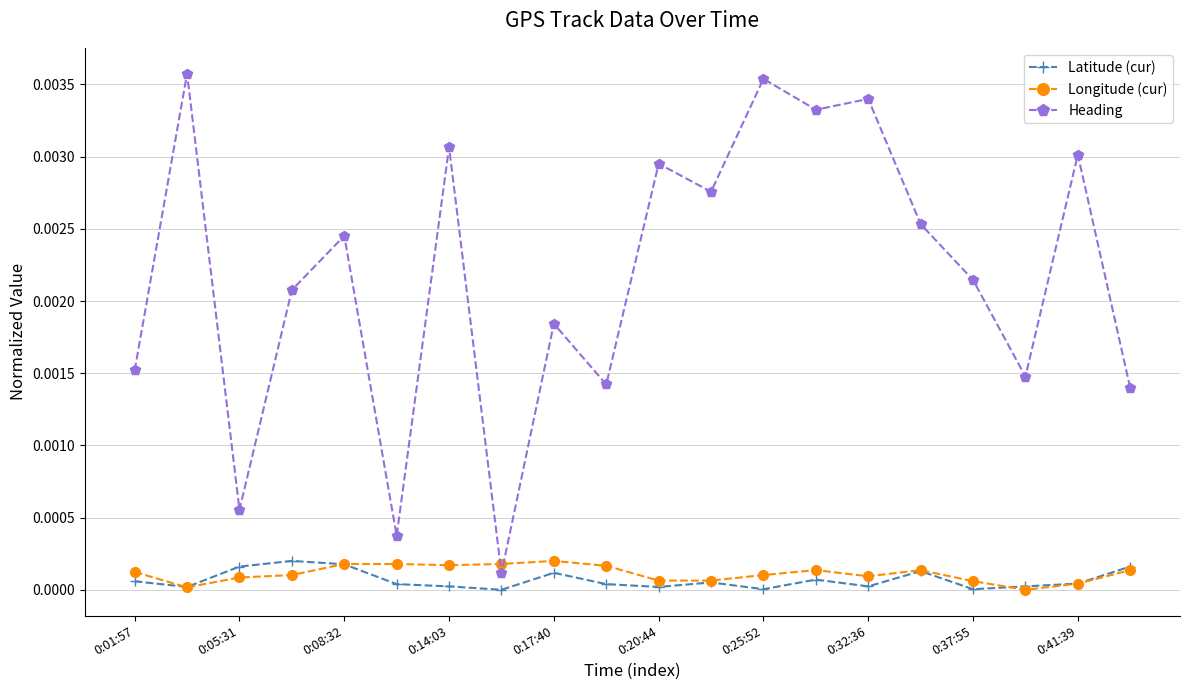

How many times do Longitude (cur) and Heading cross each other?

2